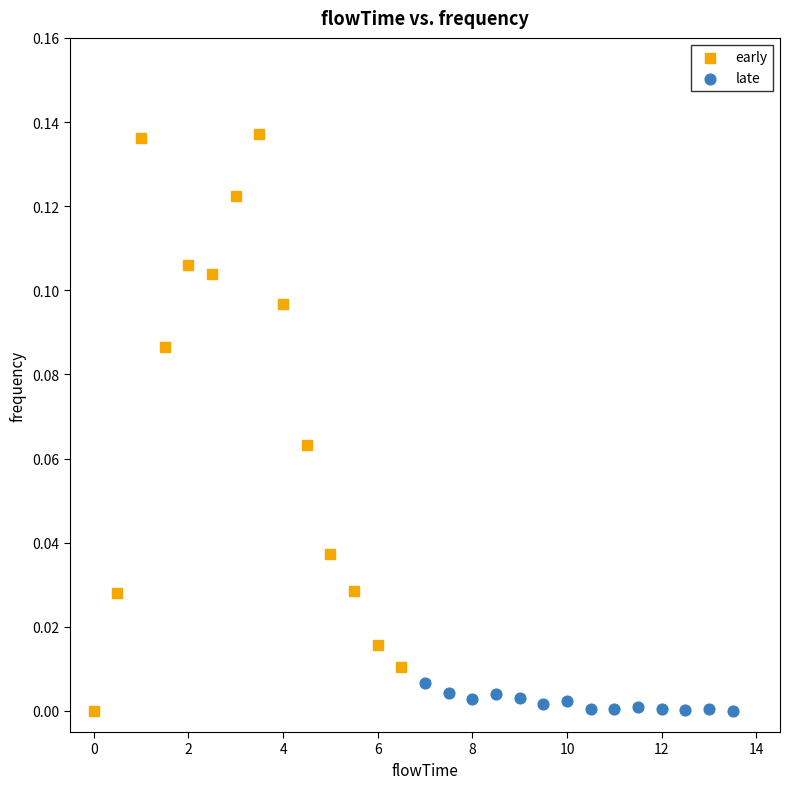

Which series reaches the maximum Y coordinate?

early